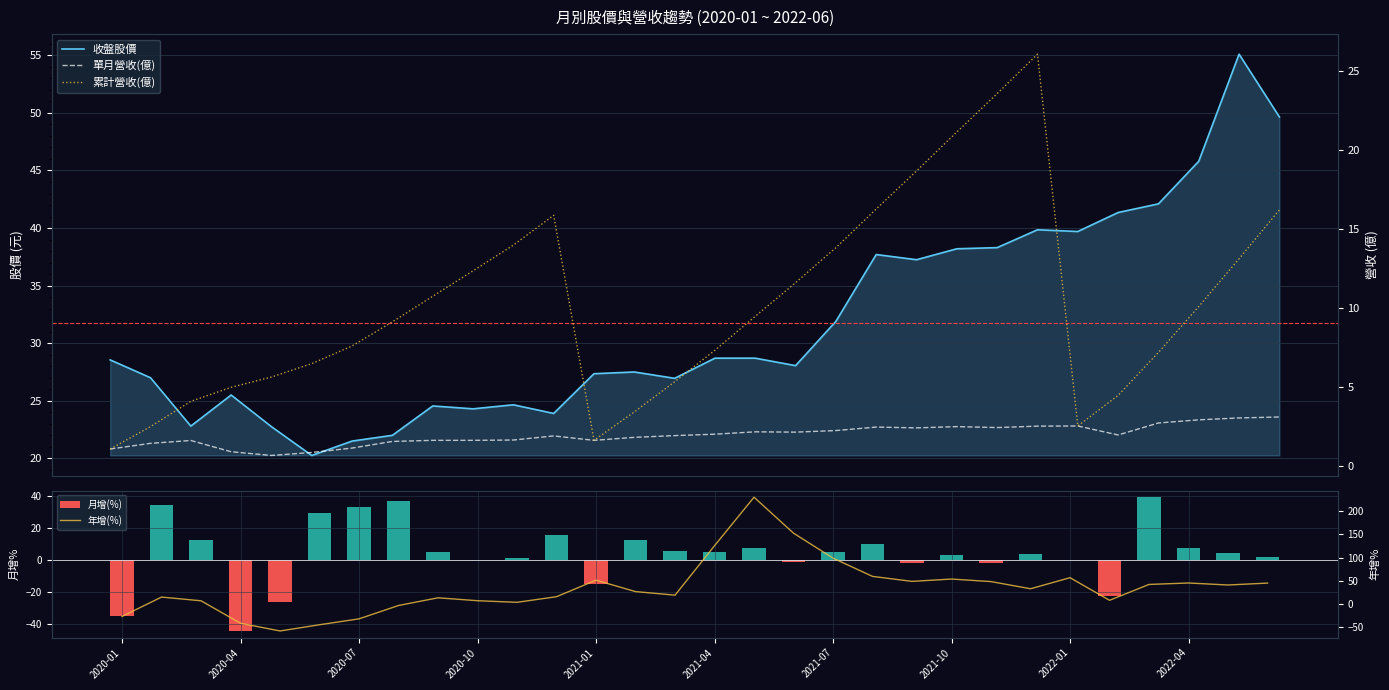

How many values in 月增(%) are above zero?

21